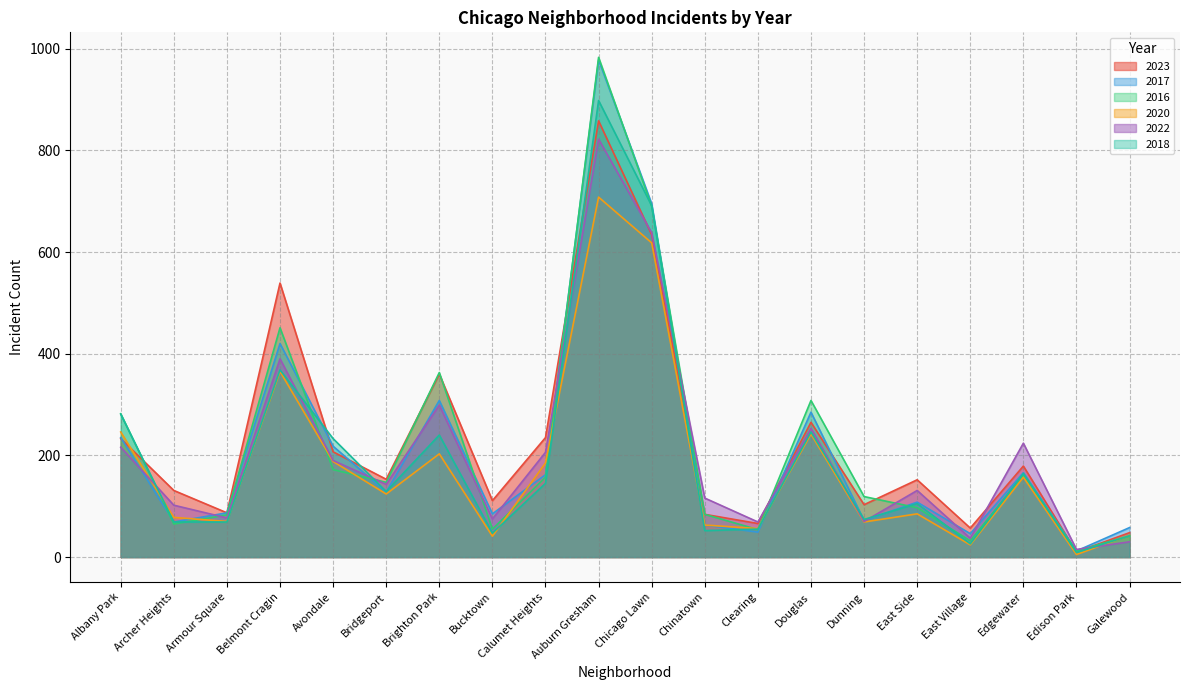

At which label is 2016 closest to 497?

Belmont Cragin